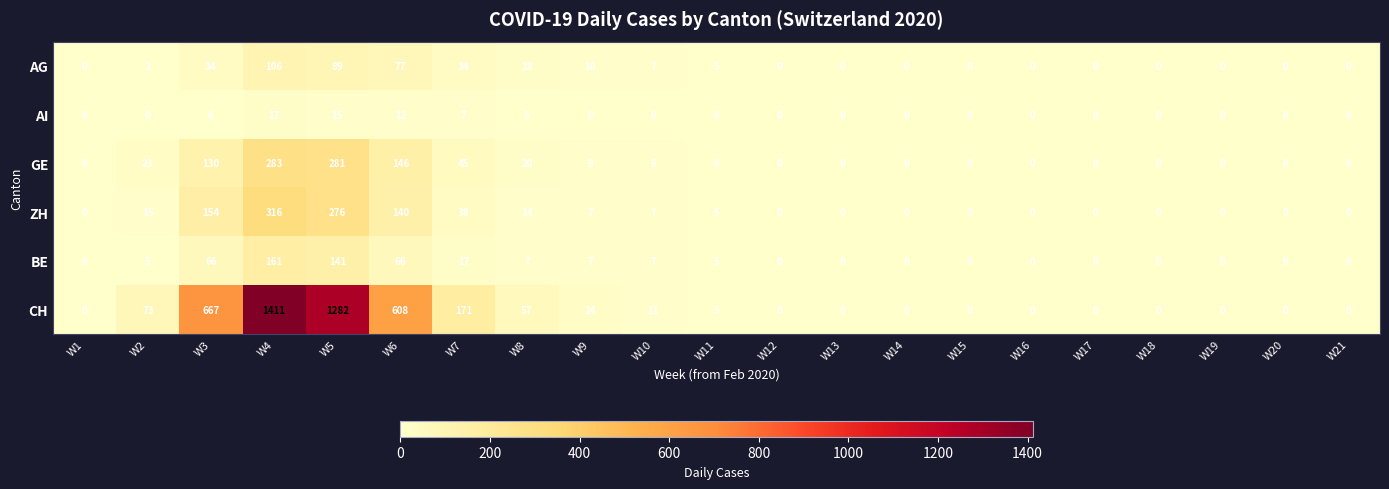

Which series has the largest total across all categories?

CH